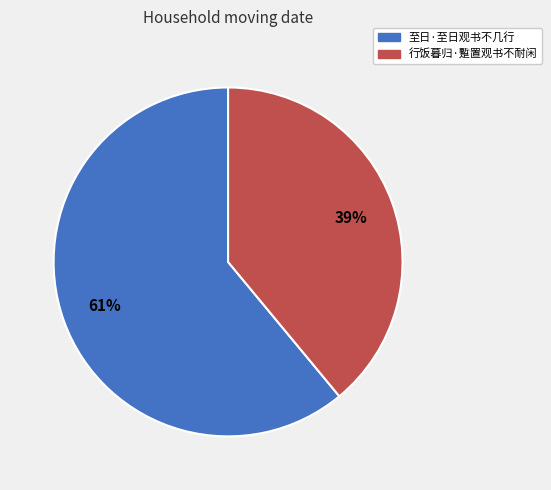

Is the sum of 行饭暮归·蹔置观书不耐闲 and 至日·至日观书不几行 greater than half?

Yes